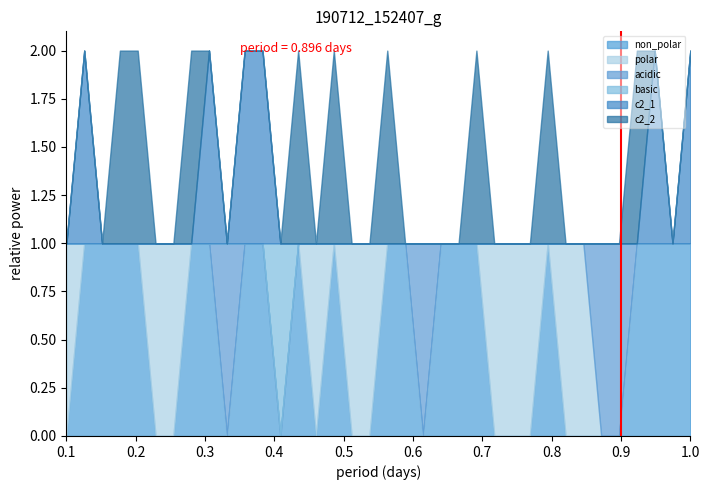

True or false: basic and acidic cross at least once.

False